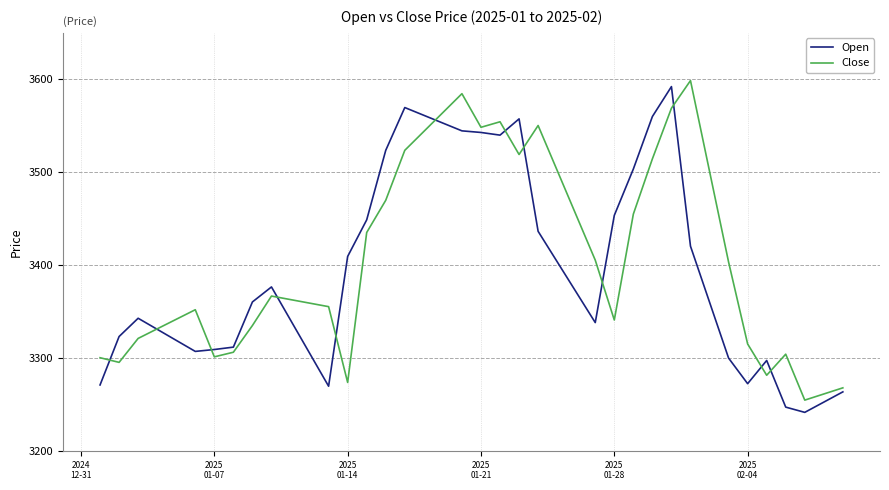

What is the smallest value displayed?

3241.5